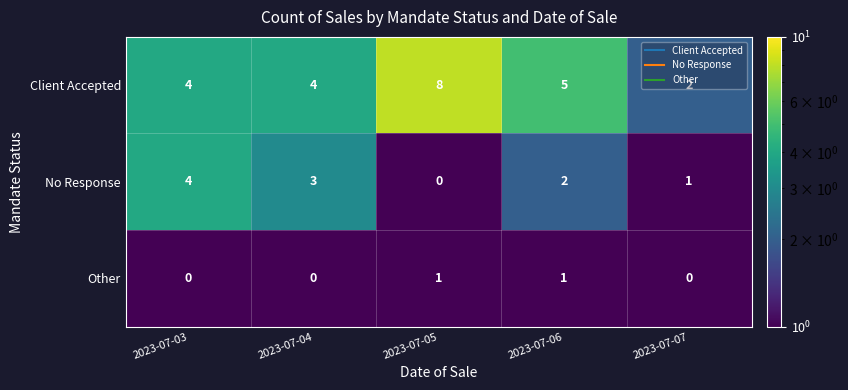

At how many categories does at least one series exceed 7?

1